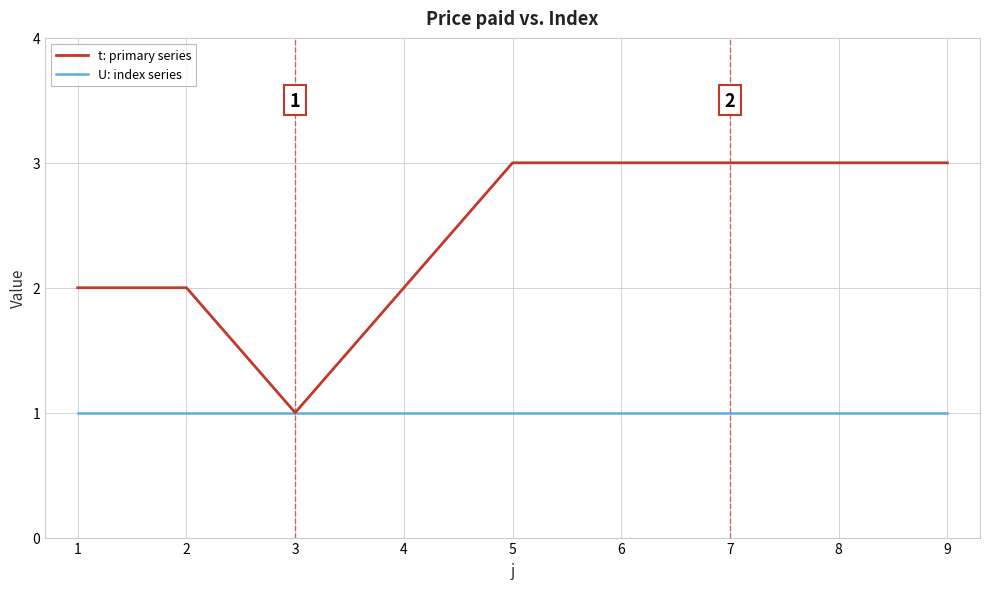

Which category has the lowest value in the t: primary series series?

3